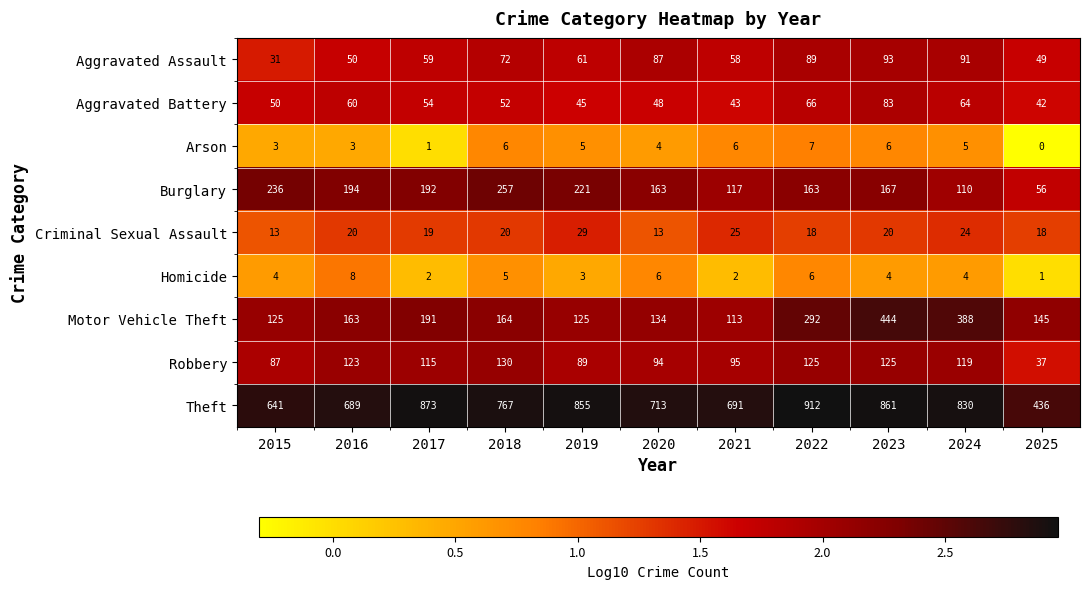

Where is Aggravated Battery nearest to the value 62?

2016